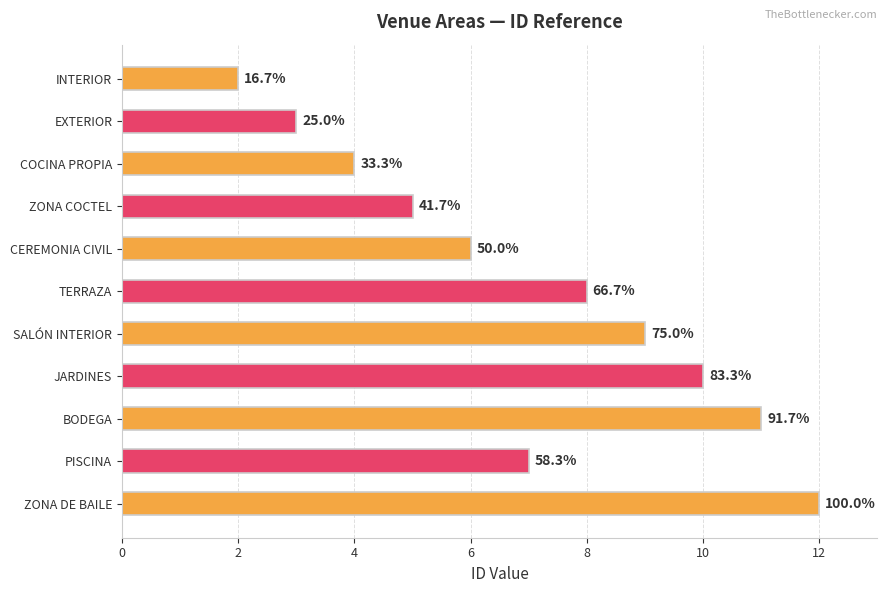

Are the bars horizontal?

Yes